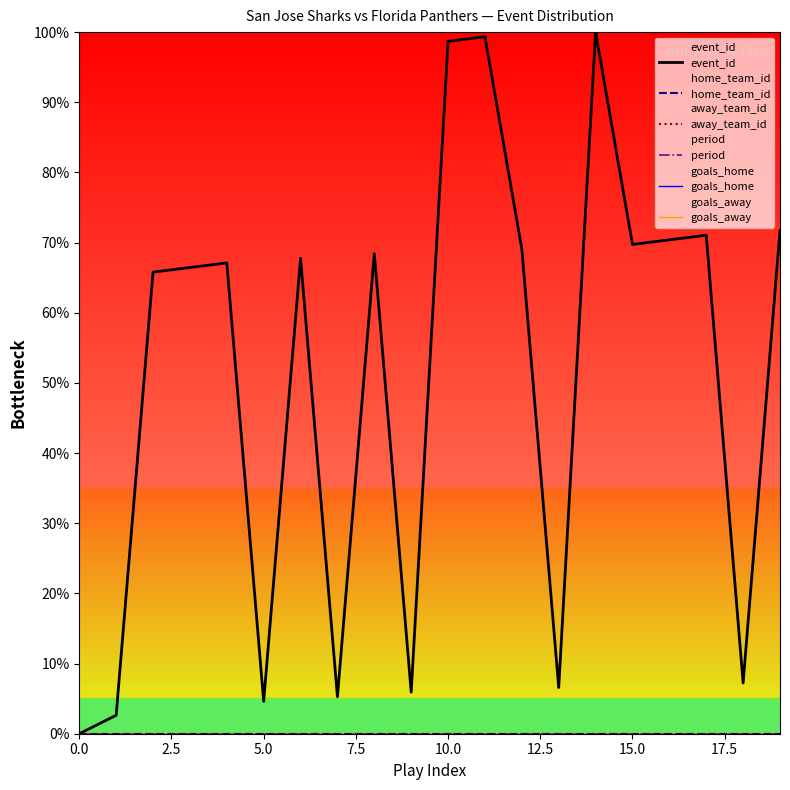

How many categories are shown in the chart?

20